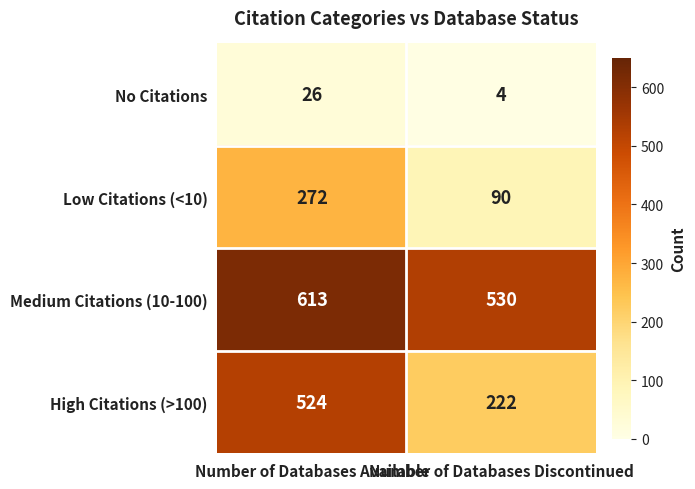

At which label does Medium Citations (10-100) reach its minimum?

Number of Databases Discontinued